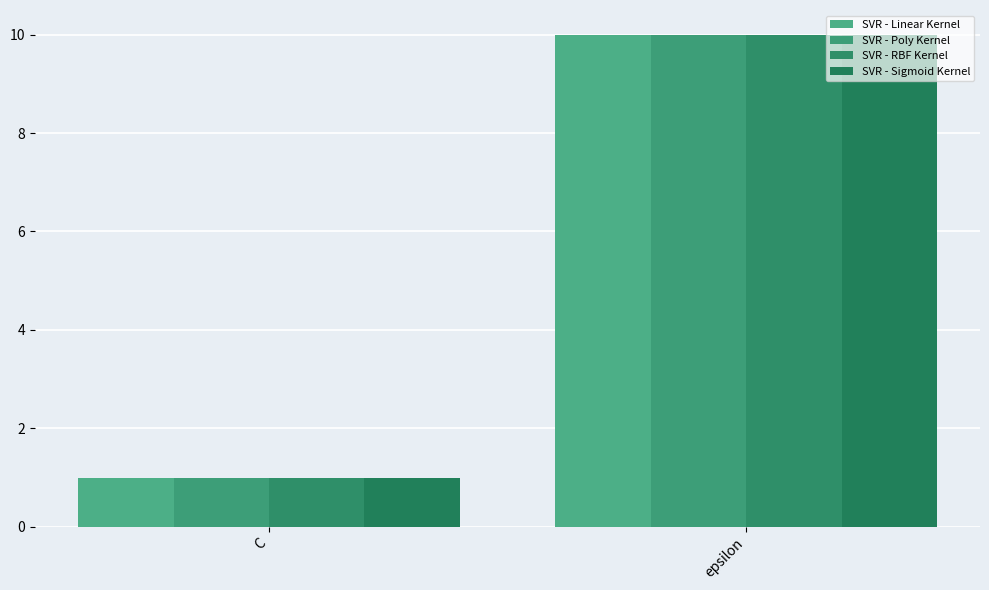

What is the difference between the maximum and minimum values in the SVR - Linear Kernel series?

9